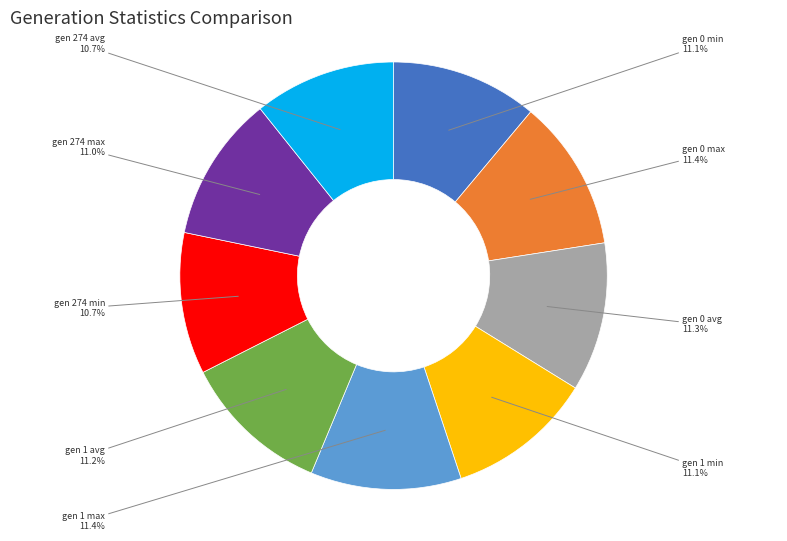

What is the ratio of the value at gen 0 min to the value at gen 0 max?

1.0